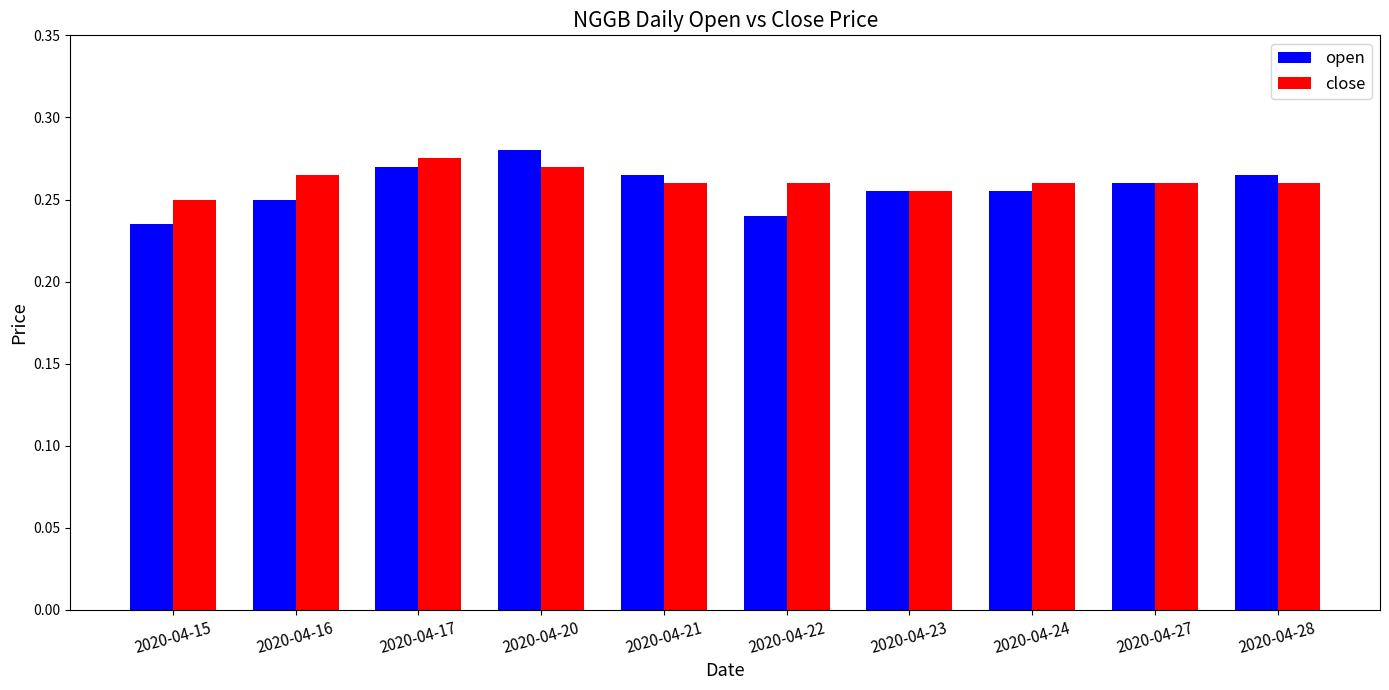

What is the sum of all open values?

2.6